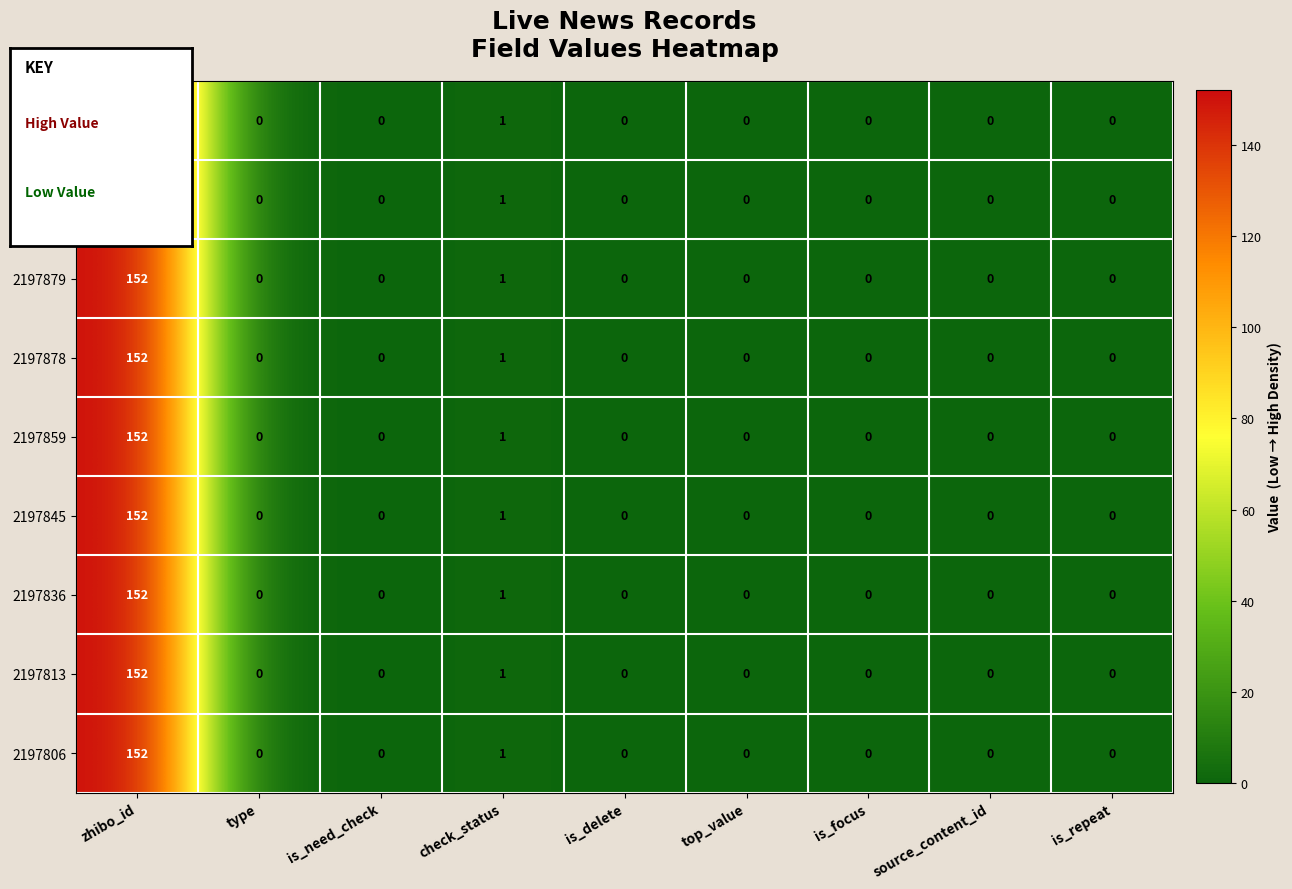

How many data points does each series have?

9